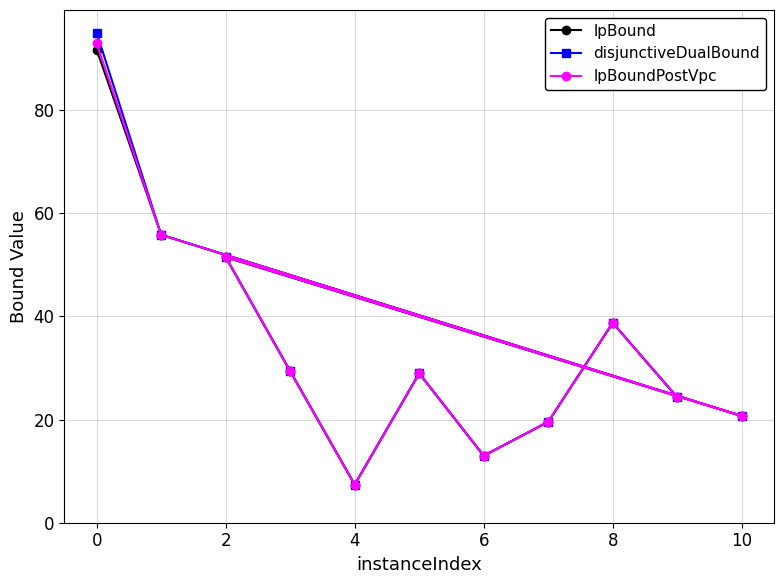

Which label corresponds to the largest value in the chart?

0